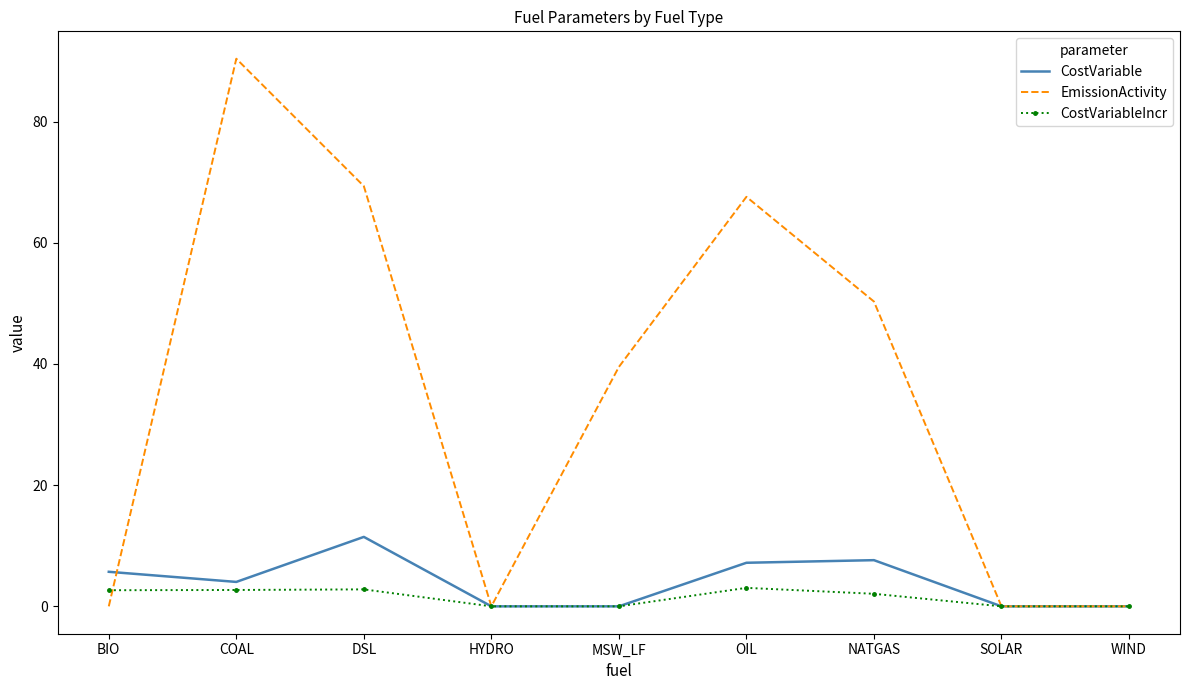

How many values in the CostVariableIncr series exceed 2?

5